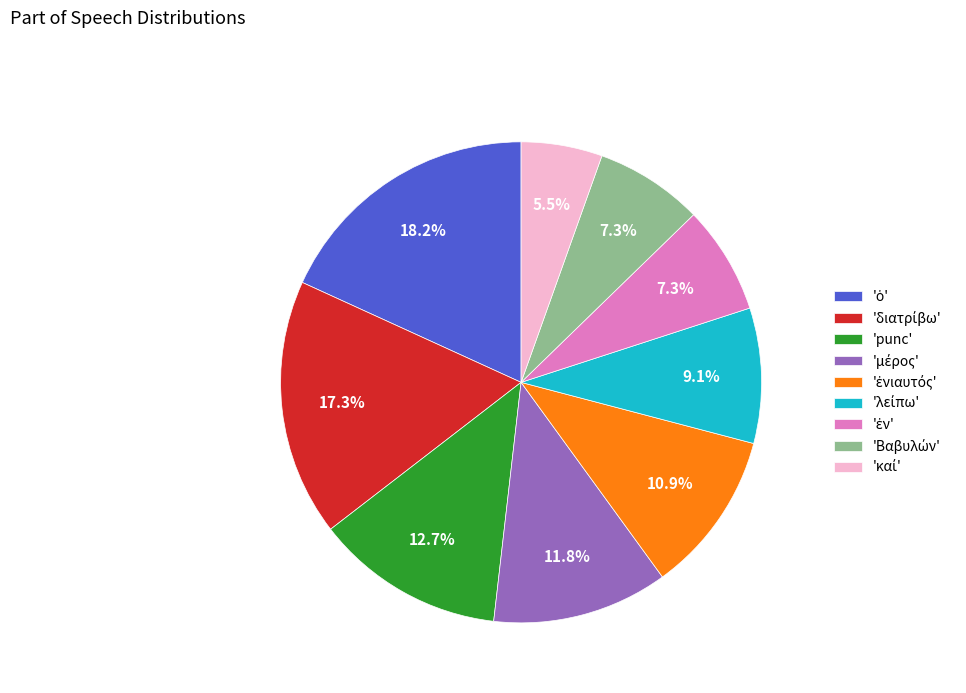

Is there a majority slice in this chart?

No